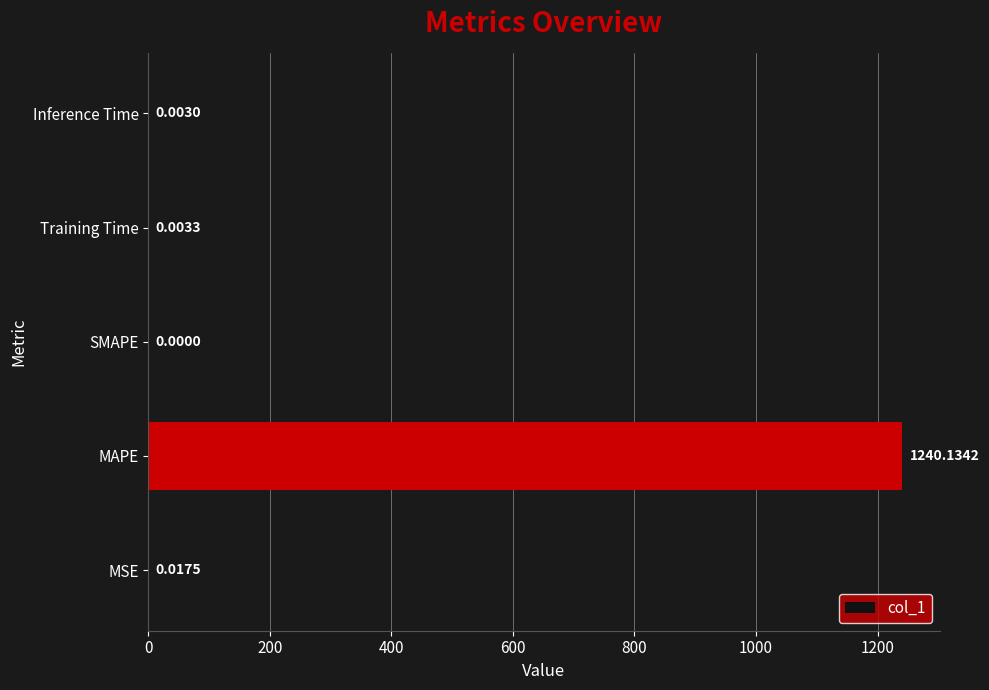

Where is the data nearest to the value 620?

MSE